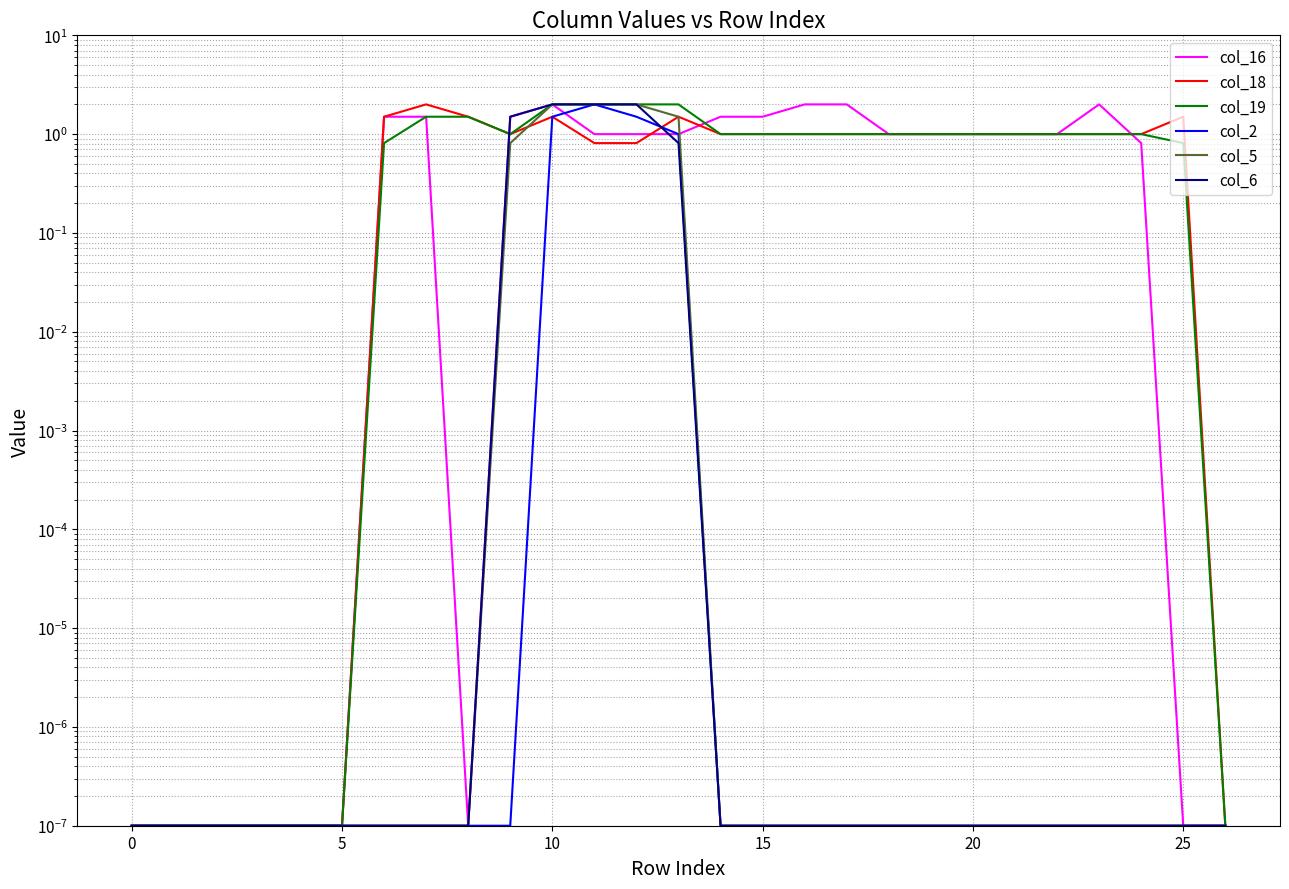

Does the chart have visible grid lines?

Yes